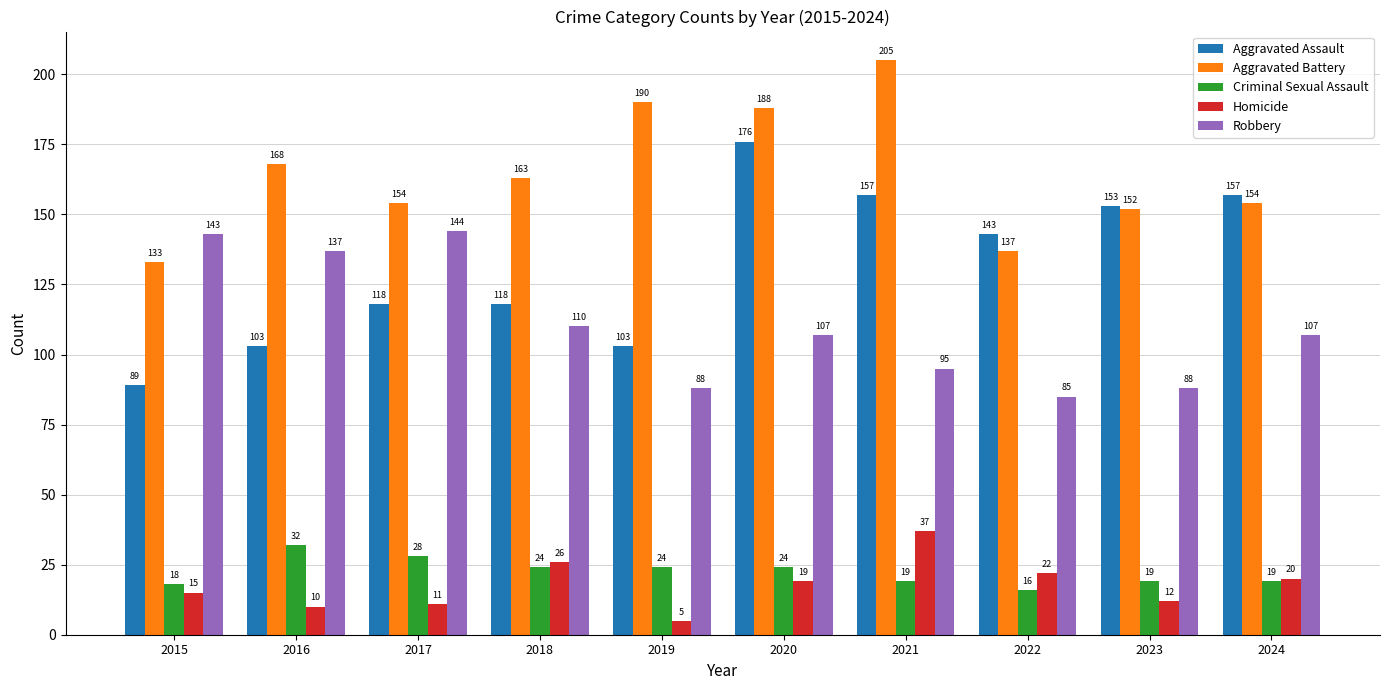

Reading right to left, list all the values displayed in this chart.

Aggravated Assault: 157	153	143	157	176	103	118	118	103	89
Aggravated Battery: 154	152	137	205	188	190	163	154	168	133
Criminal Sexual Assault: 19	19	16	19	24	24	24	28	32	18
Homicide: 20	12	22	37	19	5	26	11	10	15
Robbery: 107	88	85	95	107	88	110	144	137	143